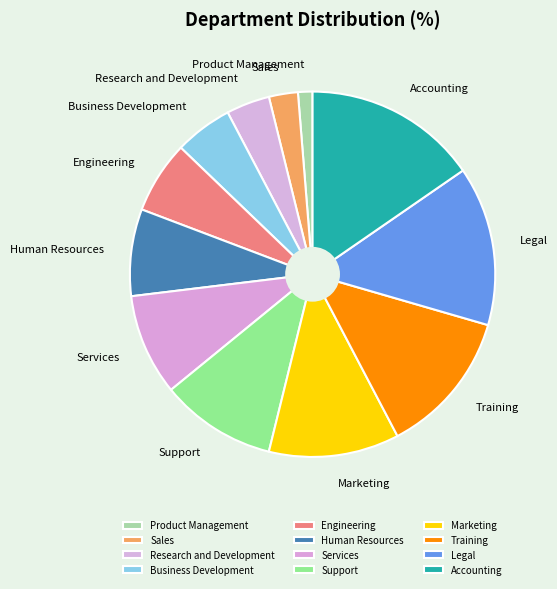

Does Sales represent more than half of the total?

No